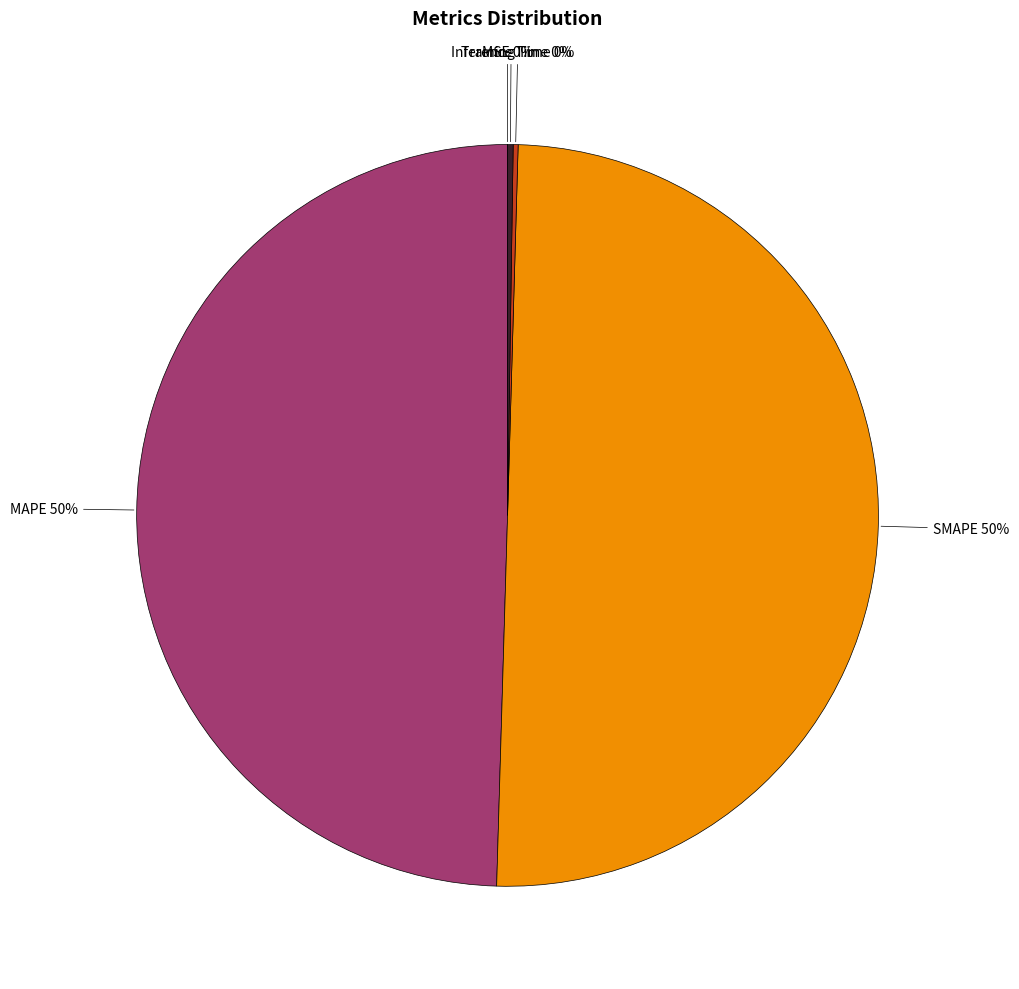

To the nearest percent, what is the difference between the largest and smallest slice percentages?

50%